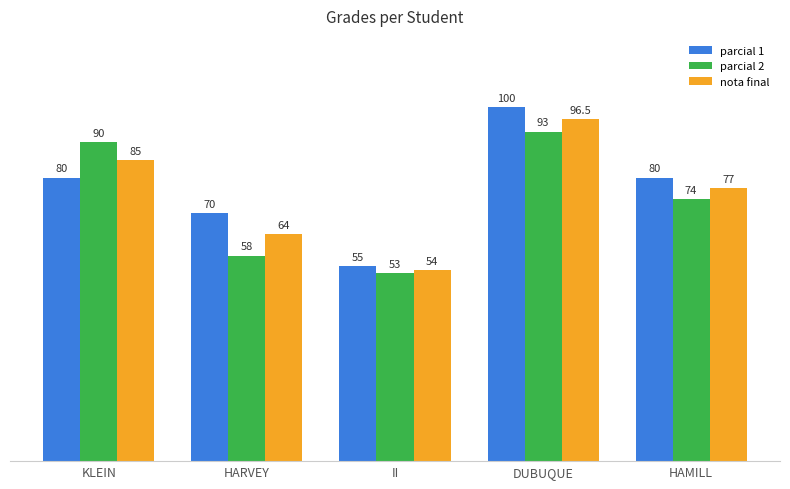

At which label does parcial 1 reach its minimum?

II